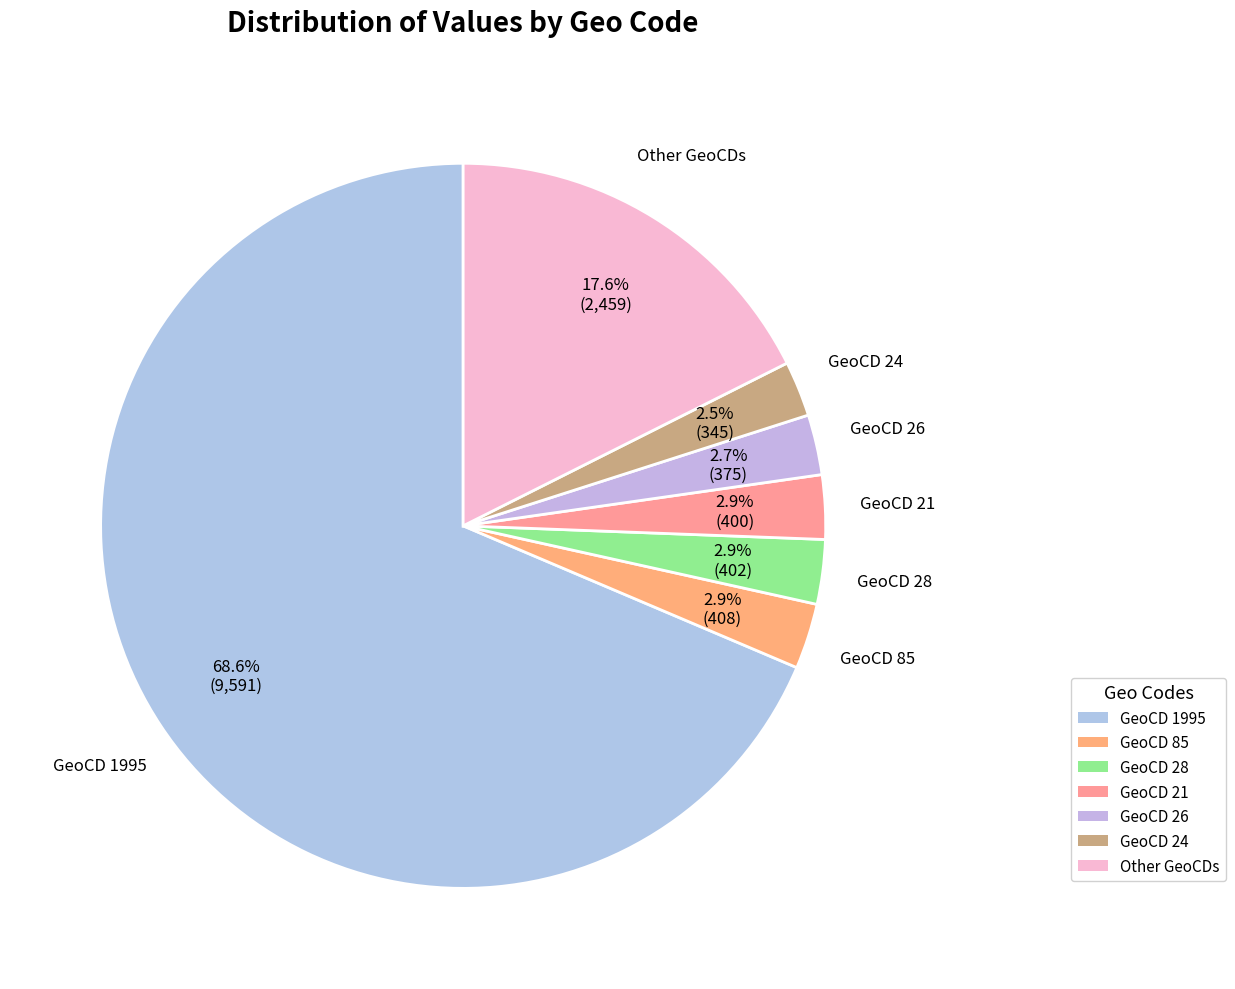

Is there a majority slice in this chart?

Yes